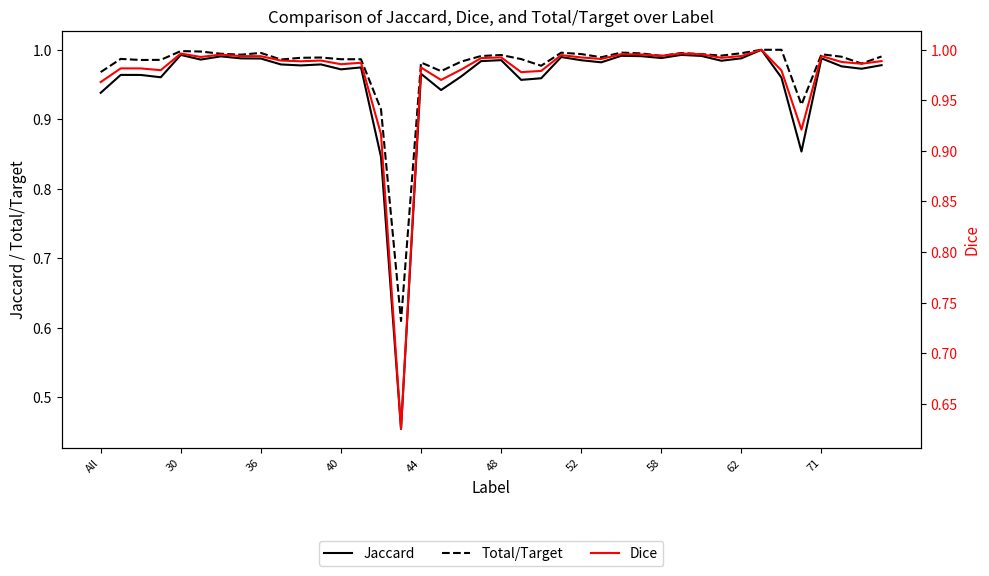

Which series has the widest spread of values?

Jaccard